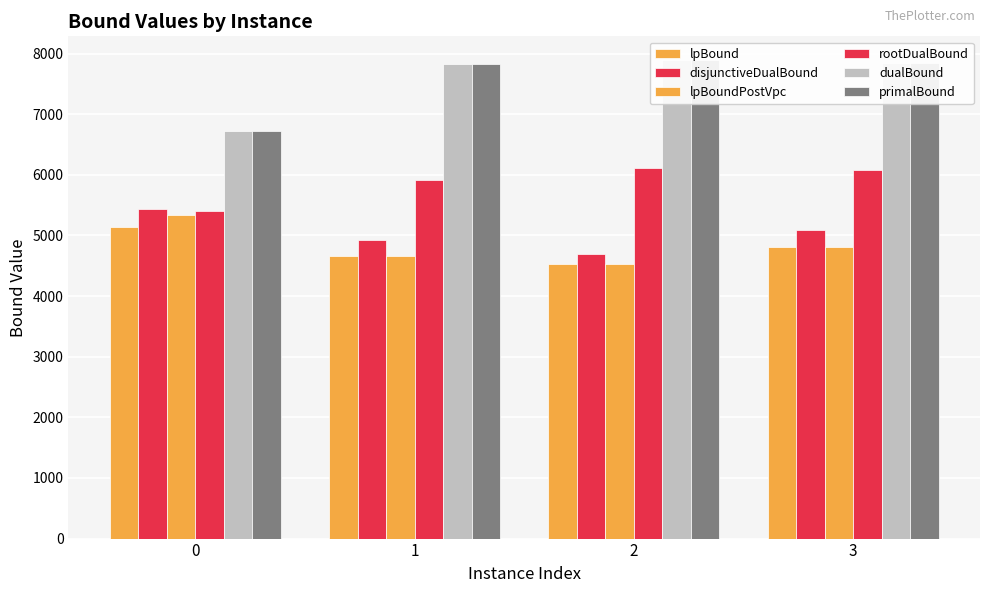

What is the total value across all series at 3?

36504.6